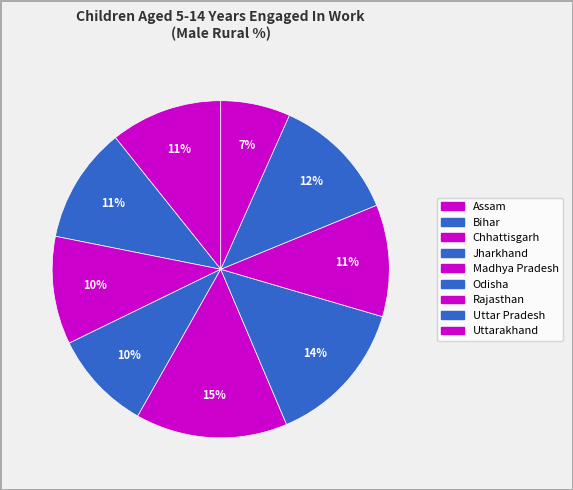

Count the number of slices in the pie.

9